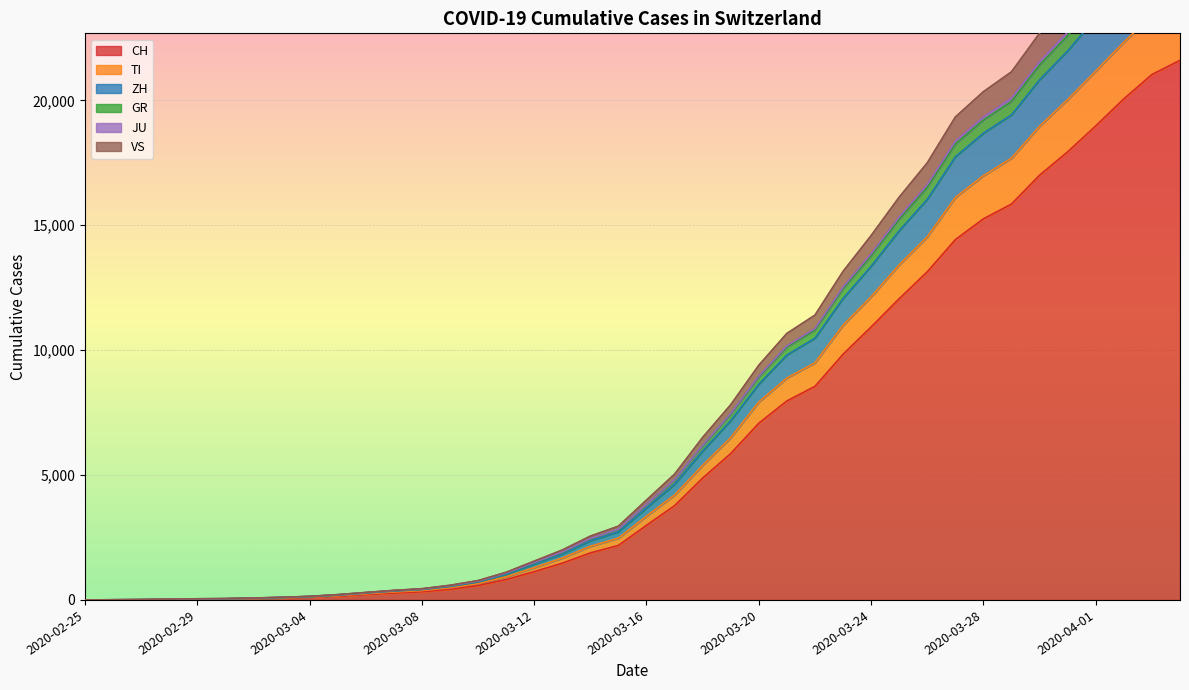

How many distinct data groups are displayed?

6